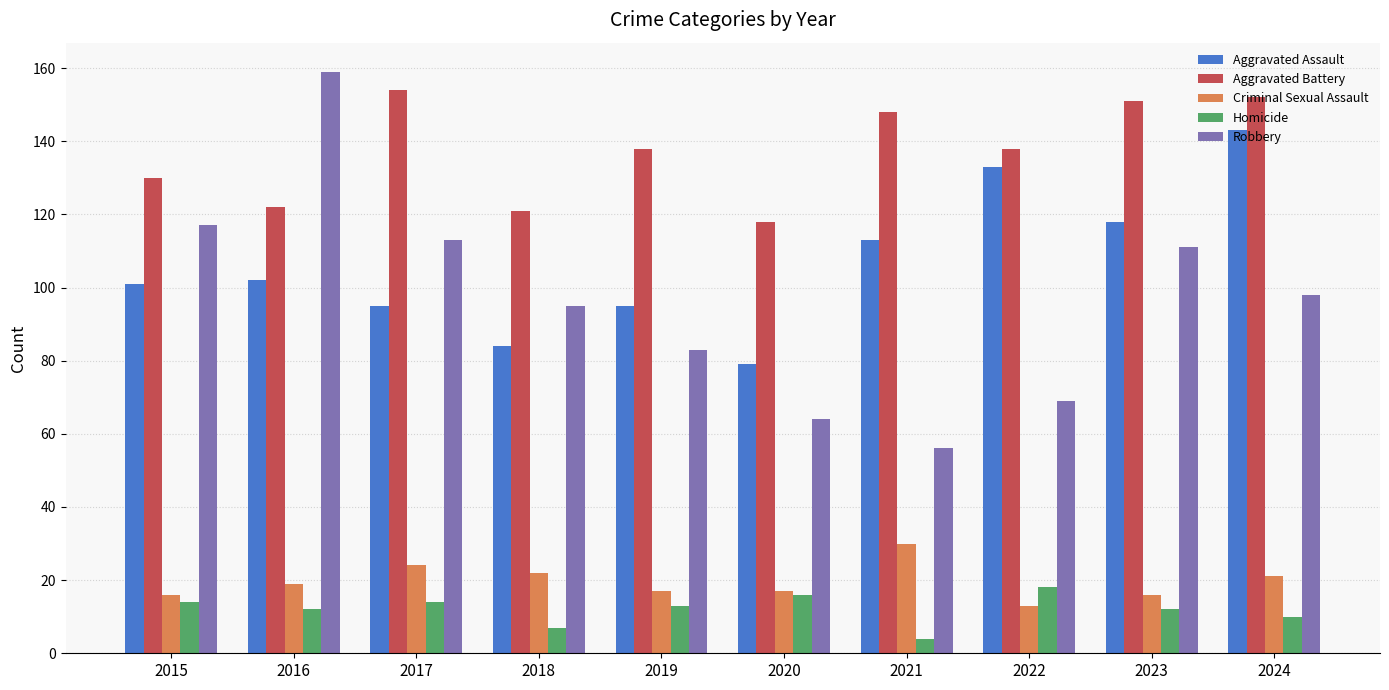

At 2019, list the series in order from largest to smallest.

Aggravated Battery, Aggravated Assault, Robbery, Criminal Sexual Assault, Homicide